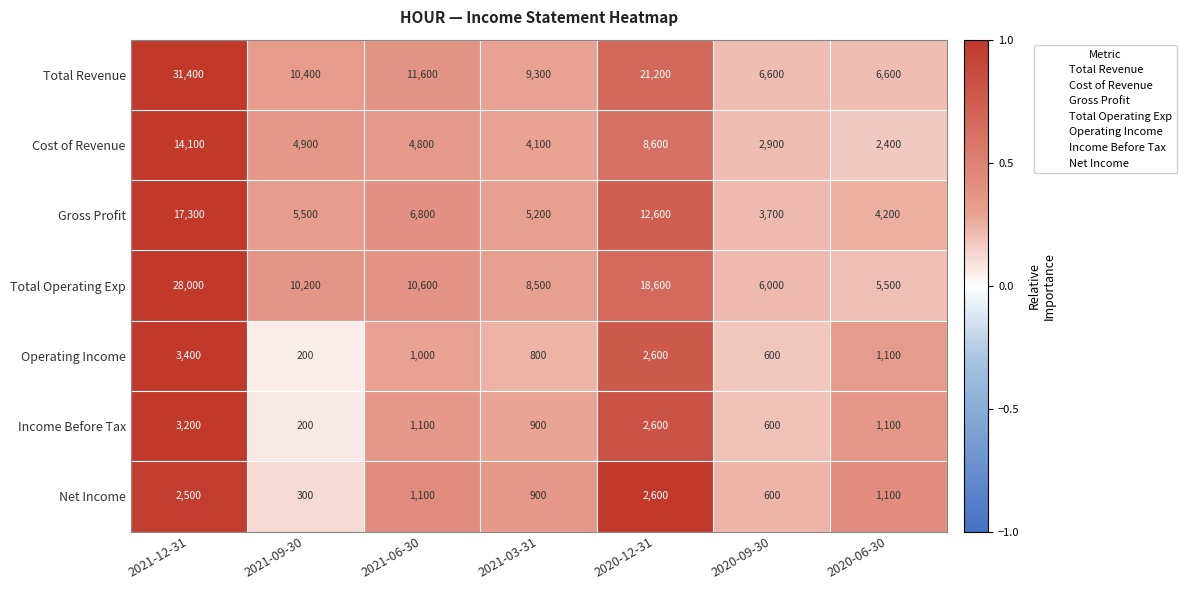

Read the Net Income value at 2021-06-30.

1100